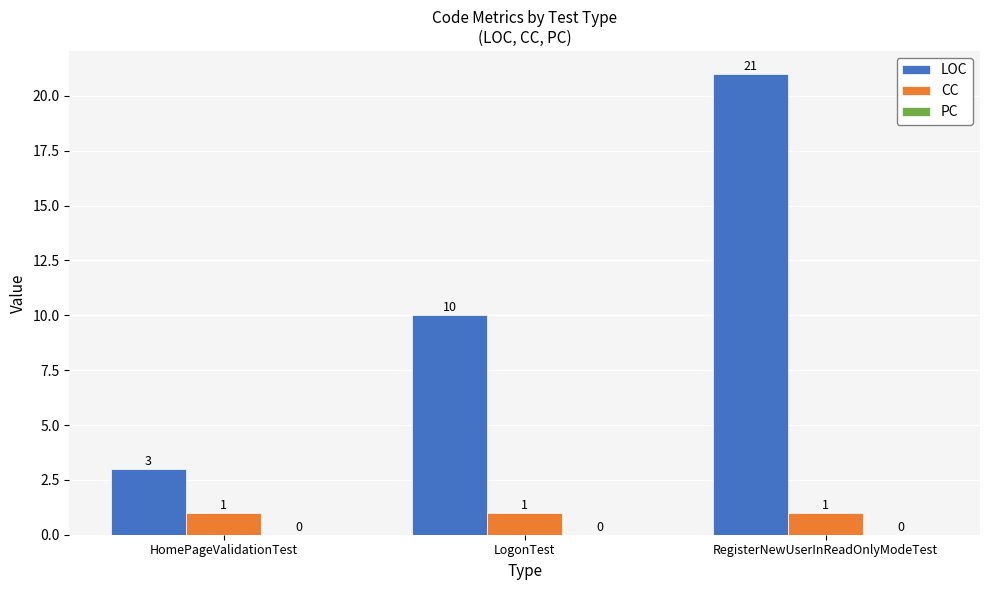

What is the difference between the highest and lowest values at LogonTest?

9